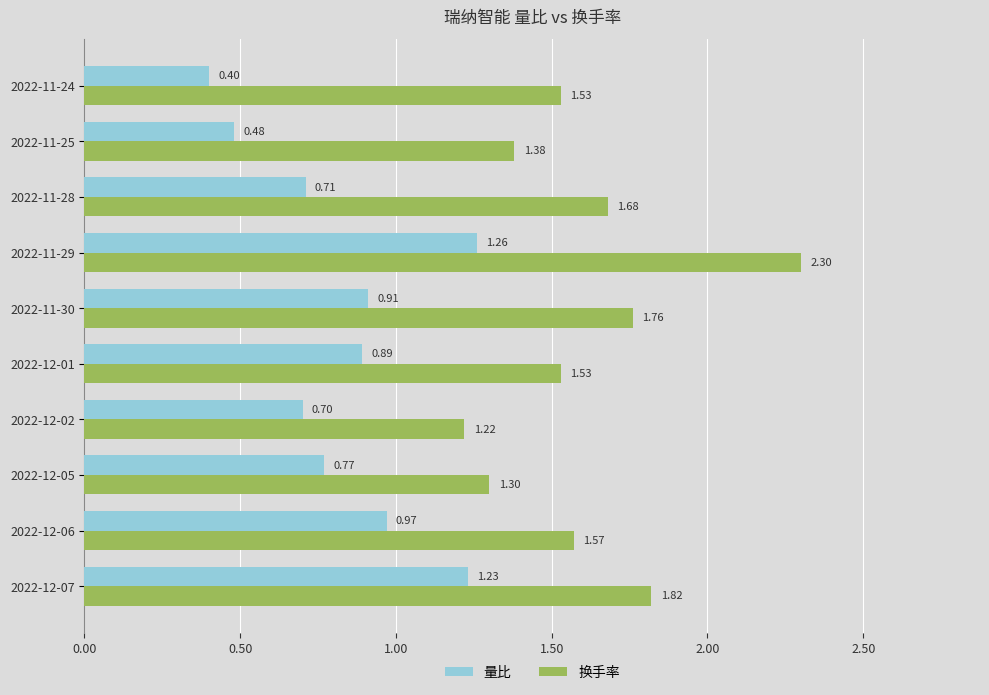

What is the sum of all 换手率 values?

16.1